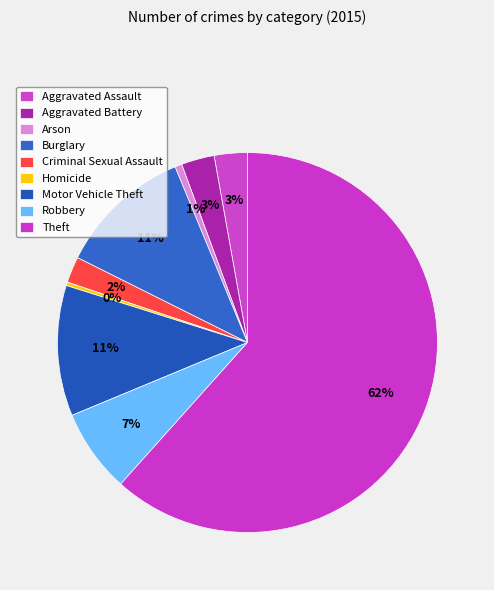

Is there any slice that represents more than half of the pie?

Yes